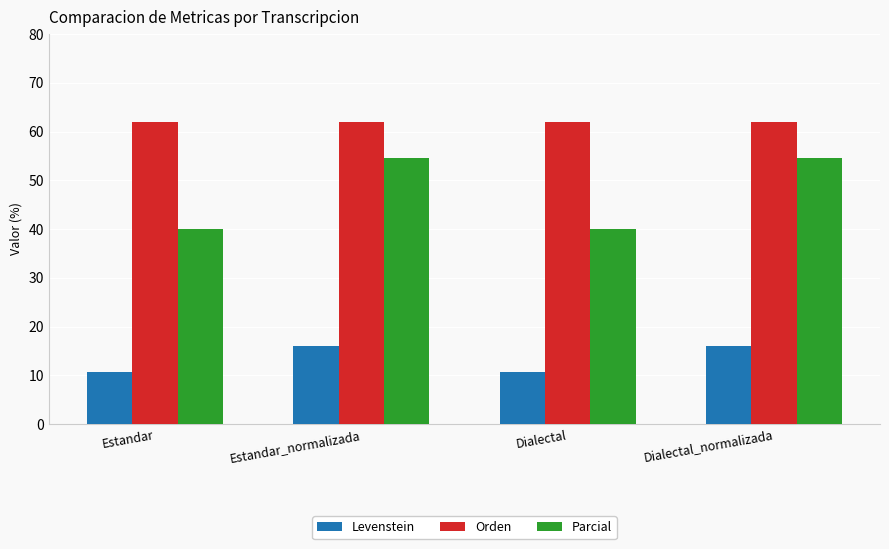

Is it true that Levenstein equals 10.7 at Estandar?

True